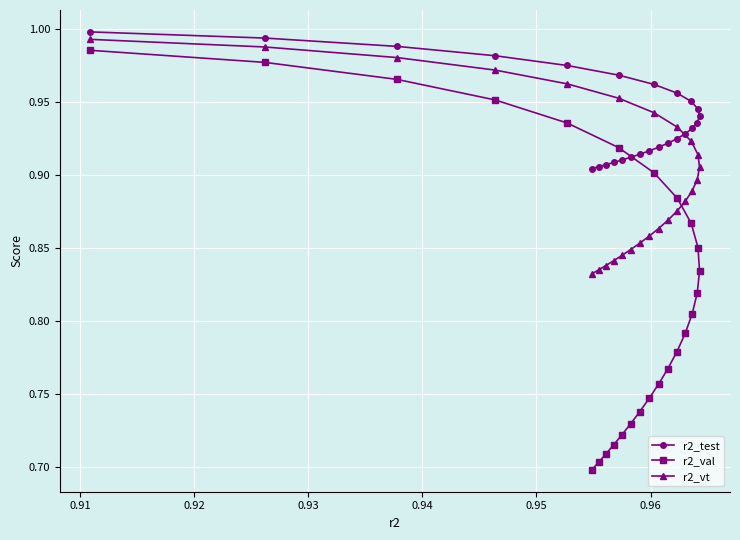

What is the average value of the r2_test series?

0.9